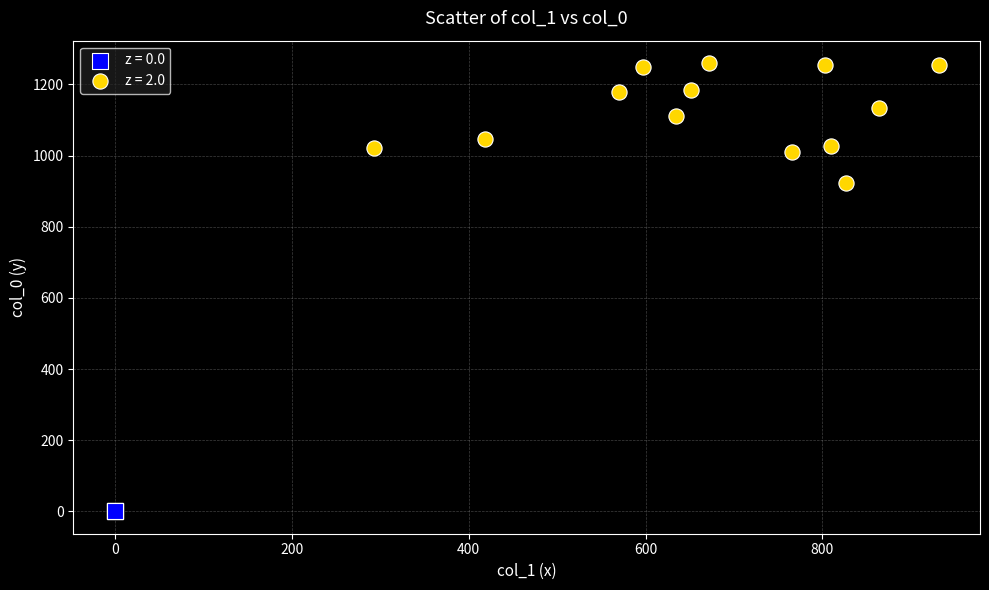

Which series contains the lowest Y value?

z = 0.0